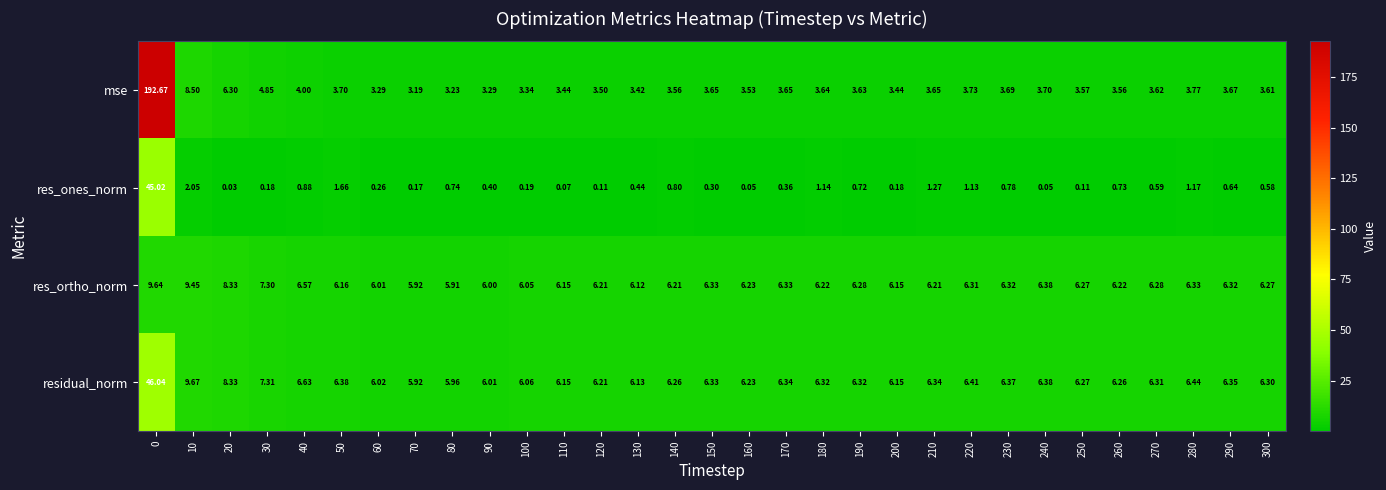

What is the spread (max minus min) of values at 90?

5.6